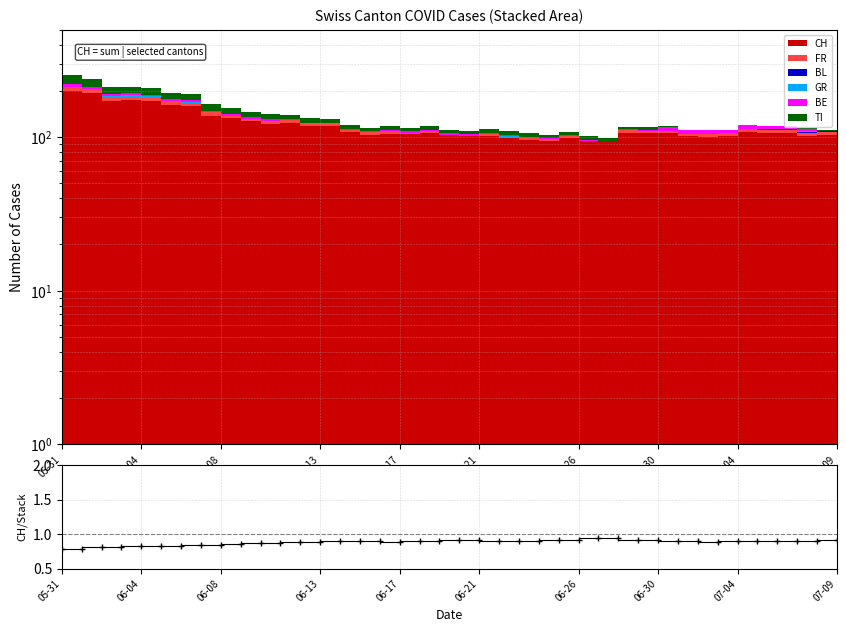

How many values are between 0 and 1?

40